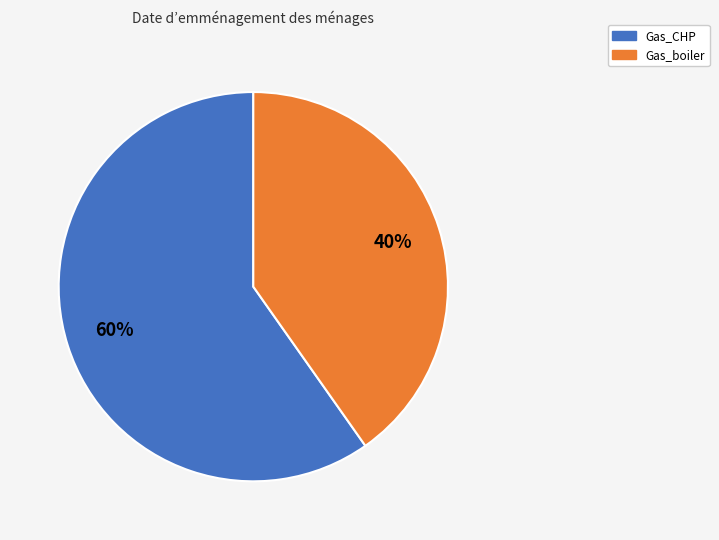

To the nearest percent, what is the average slice percentage?

50%